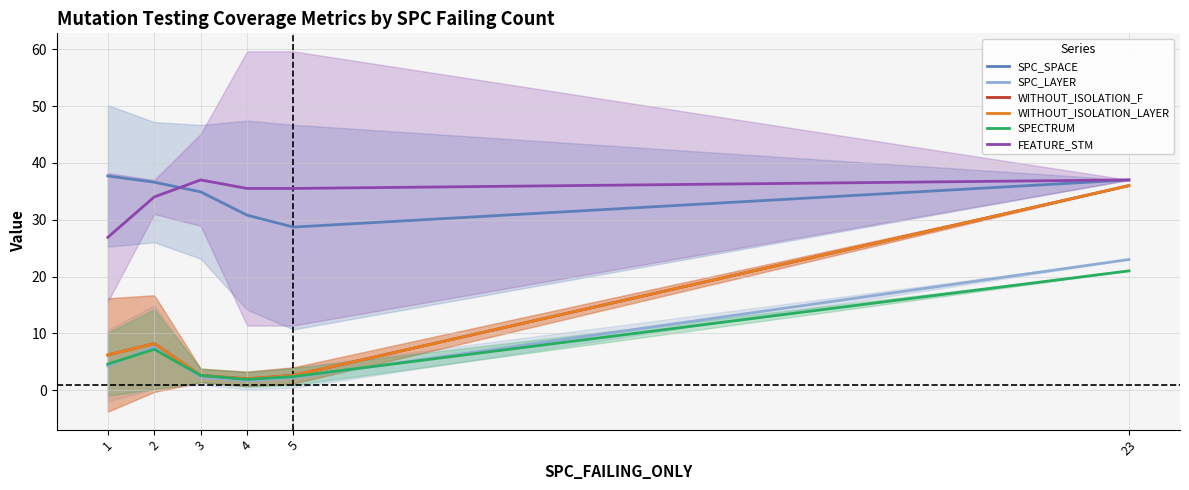

True or false: SPECTRUM and SPC_LAYER cross at least once.

True